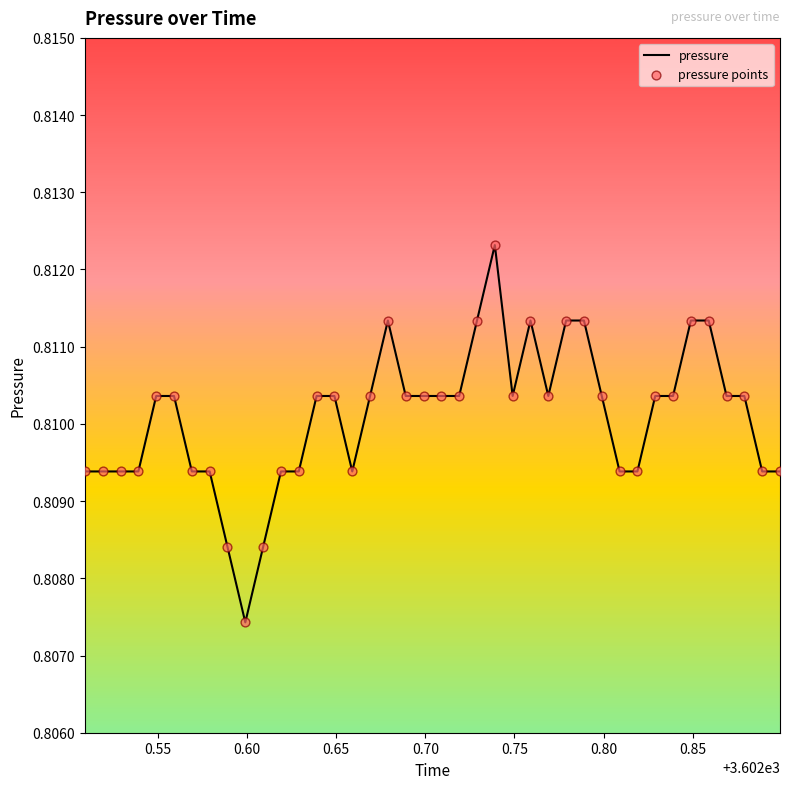

Which series has the largest total across all categories?

pressure